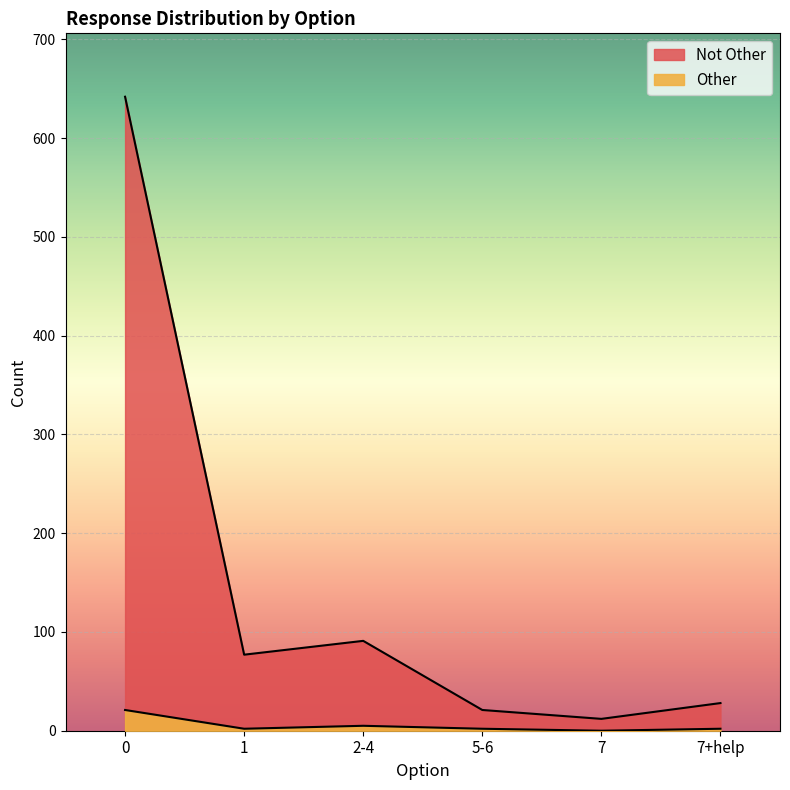

Which series has the widest spread of values?

Not Other